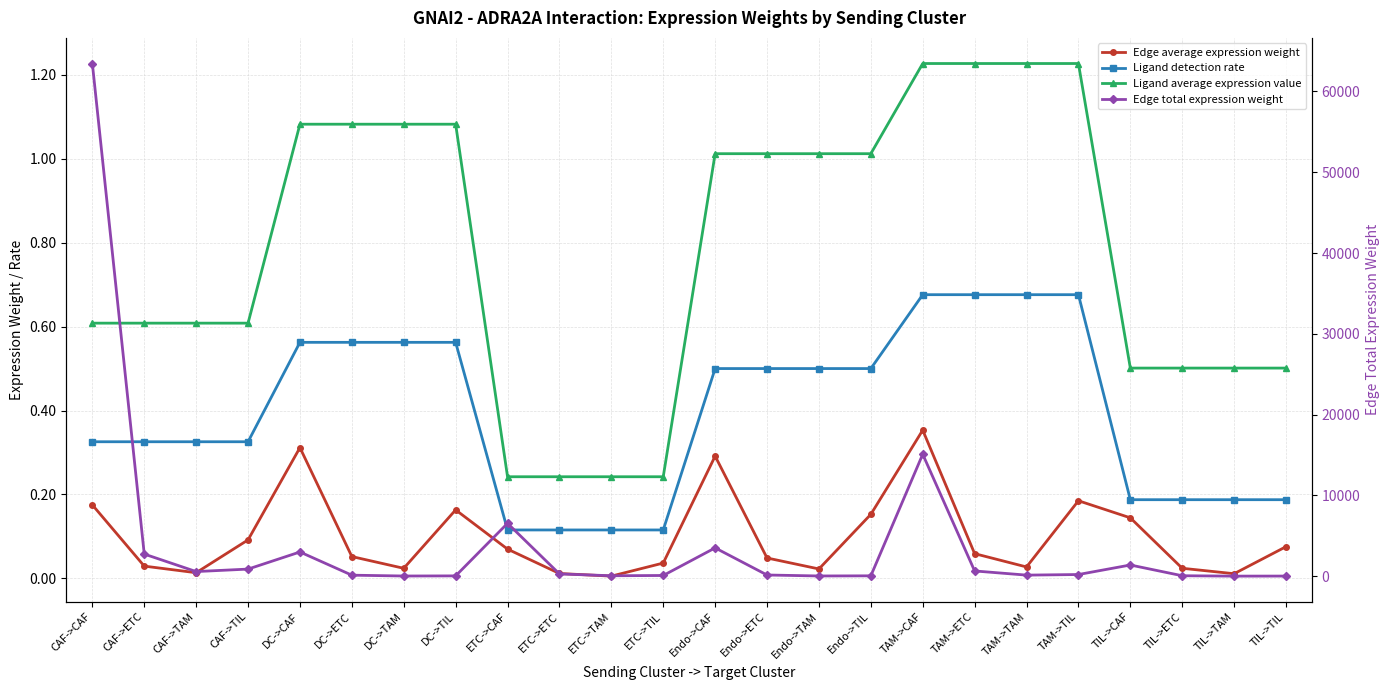

Which series has the largest range (max minus min)?

Edge total expression weight